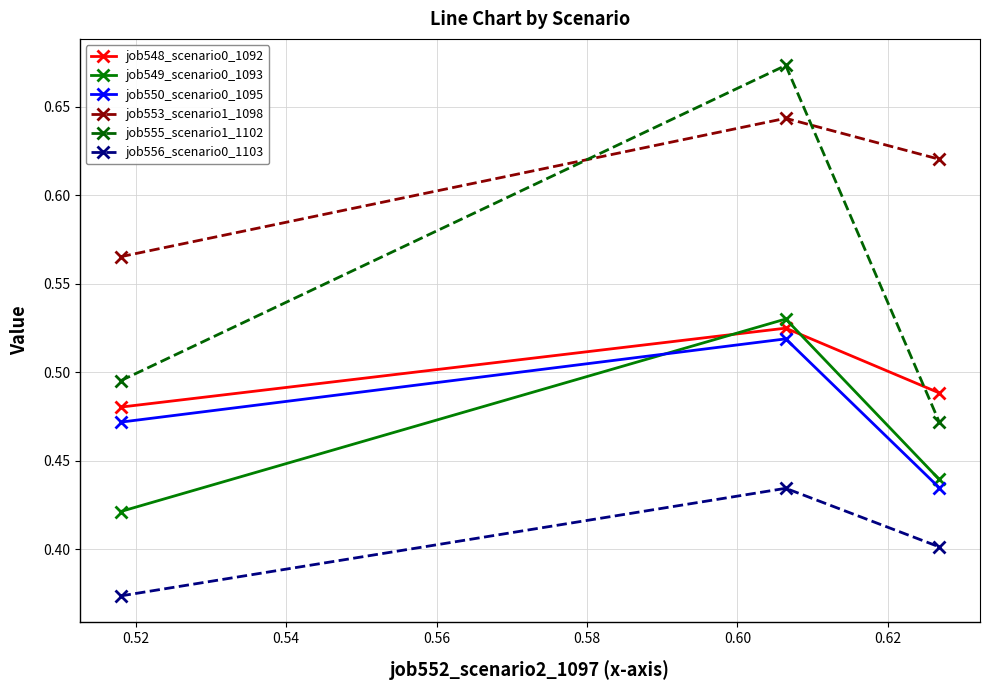

How many data points does each series have?

3